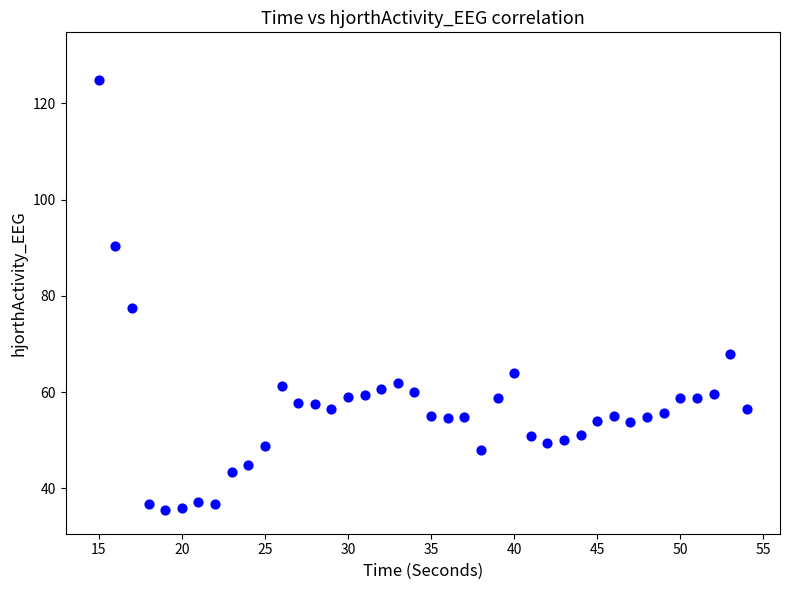

What Y value in the scatter plot is closest to 80?

77.6